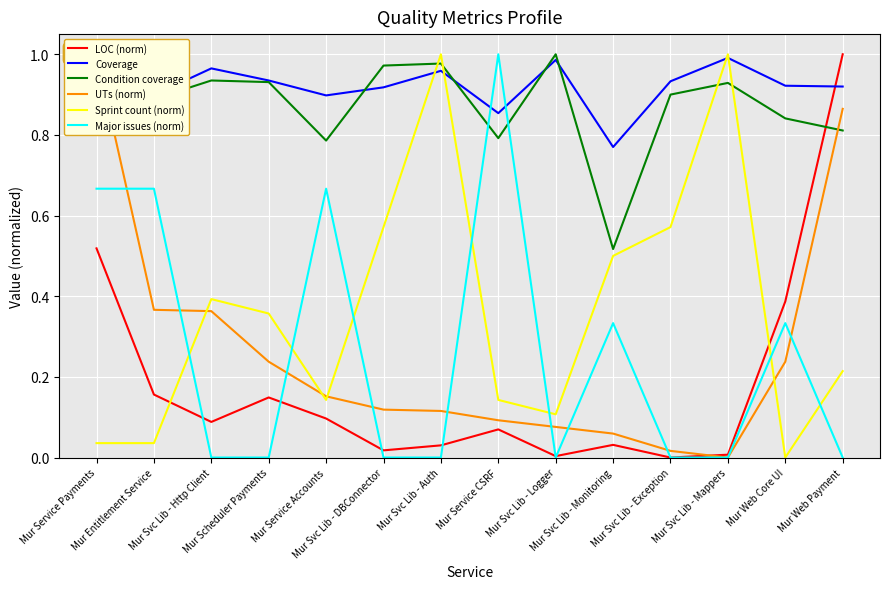

What is the lowest value of the Condition coverage series?

0.5